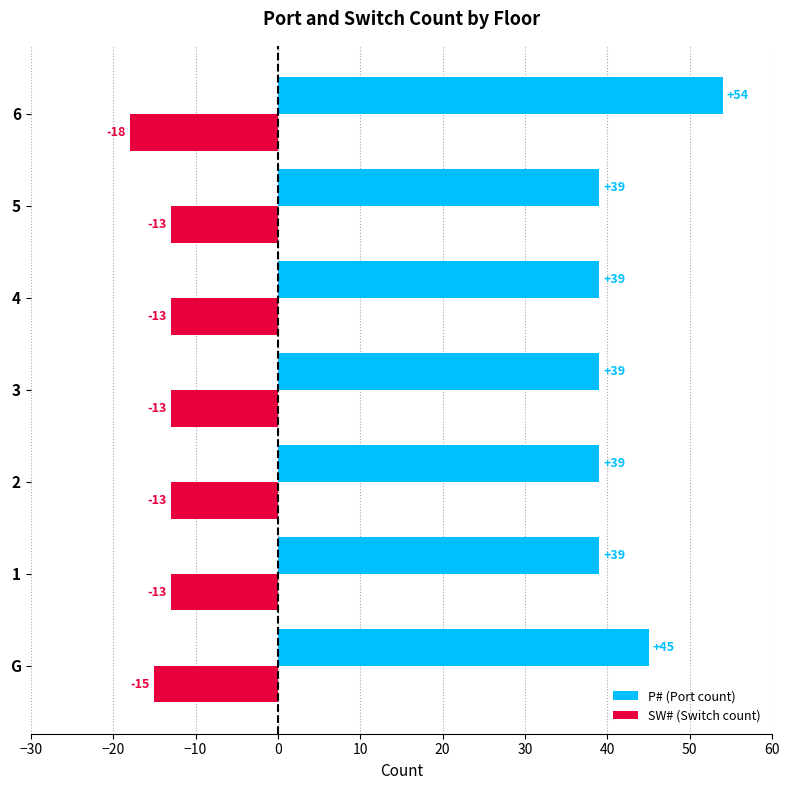

At how many categories does at least one series exceed 28?

7